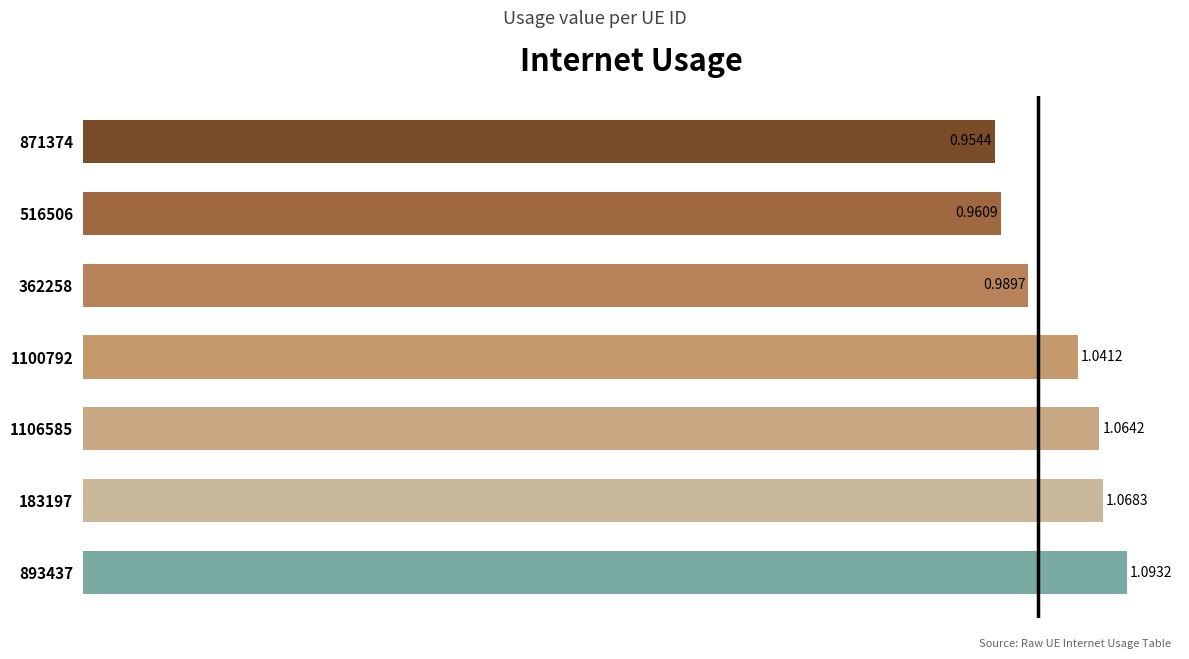

Rank the categories by value from lowest to highest.

871374, 516506, 362258, 1100792, 1106585, 183197, 893437